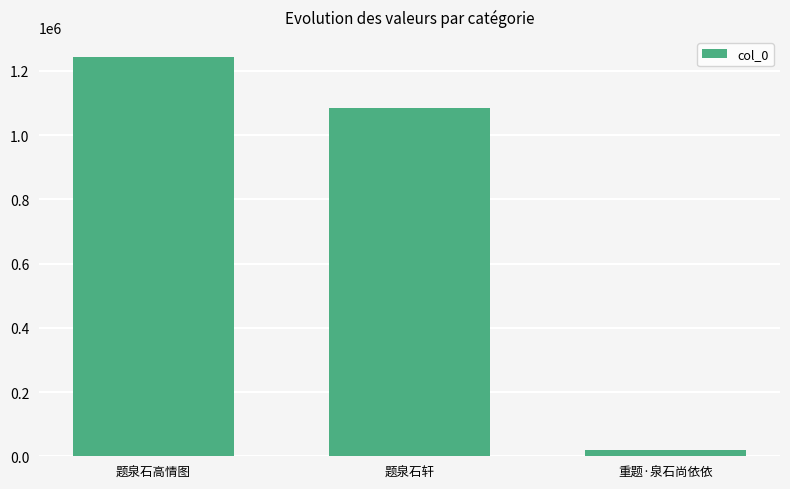

What is the label of the 2nd bar from the right?

题泉石轩